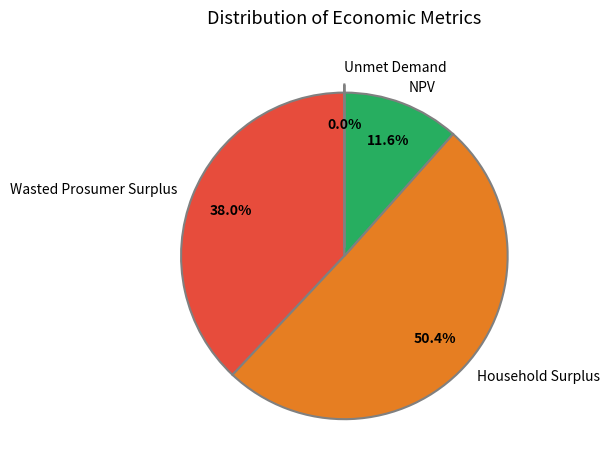

Does any single category account for the majority?

Yes